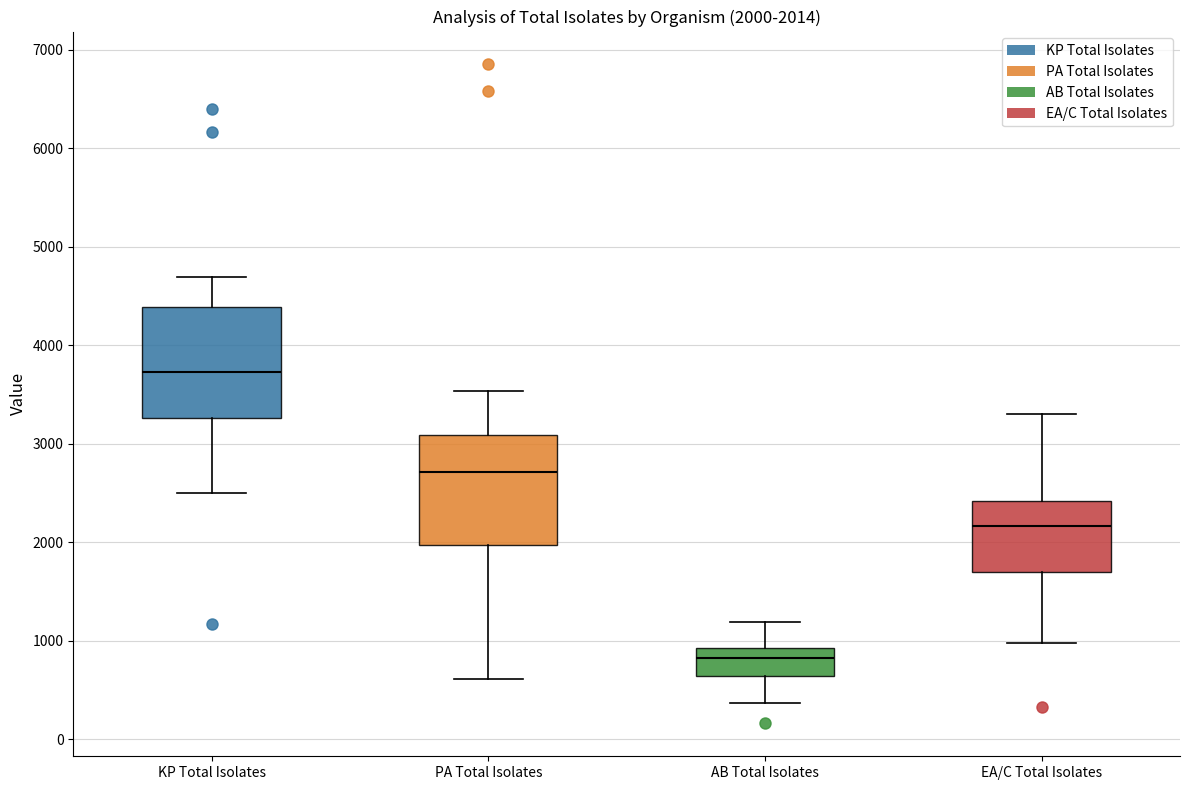

Which box has the lowest median line?

AB Total Isolates